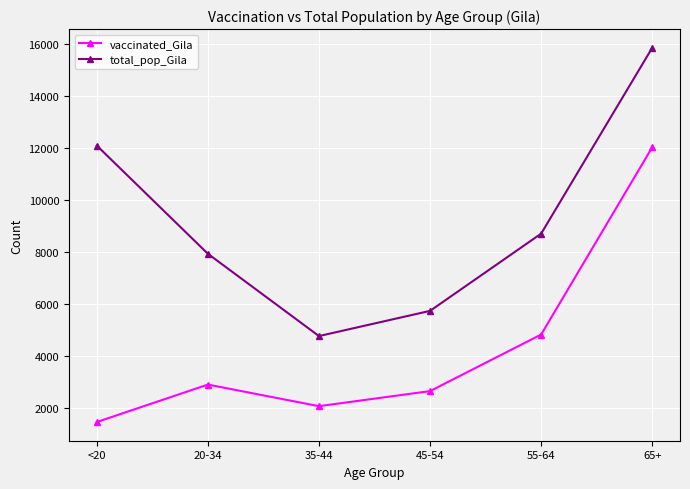

At how many categories does at least one series exceed 9941?

2